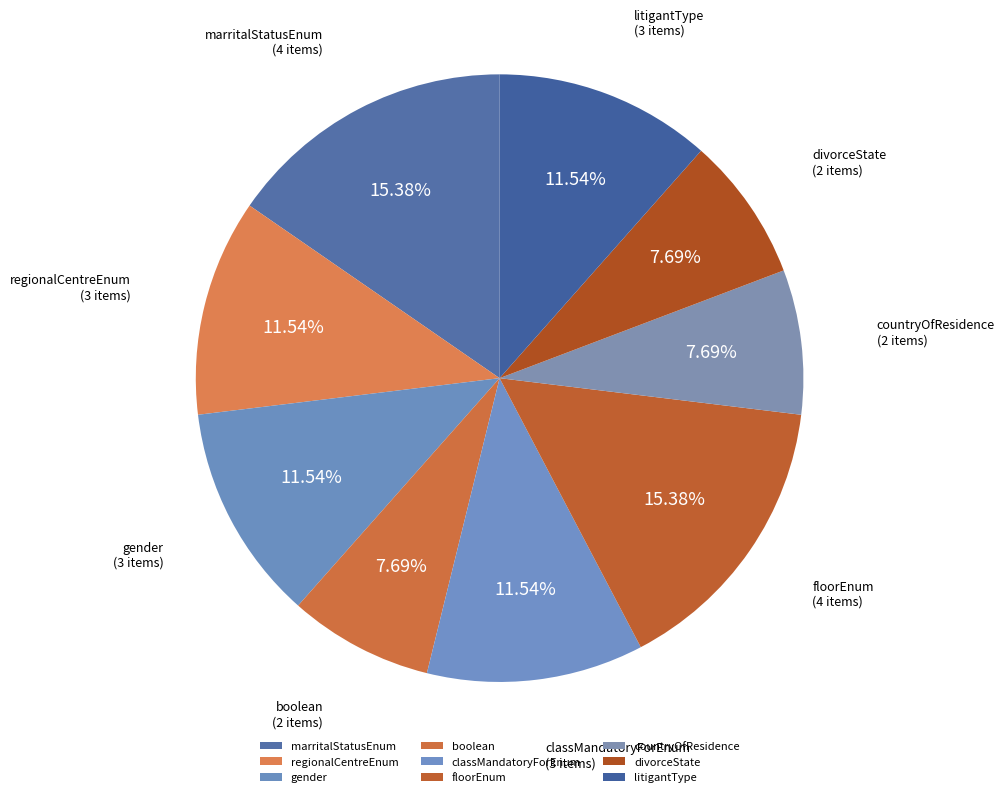

How many slices are in this pie chart?

9